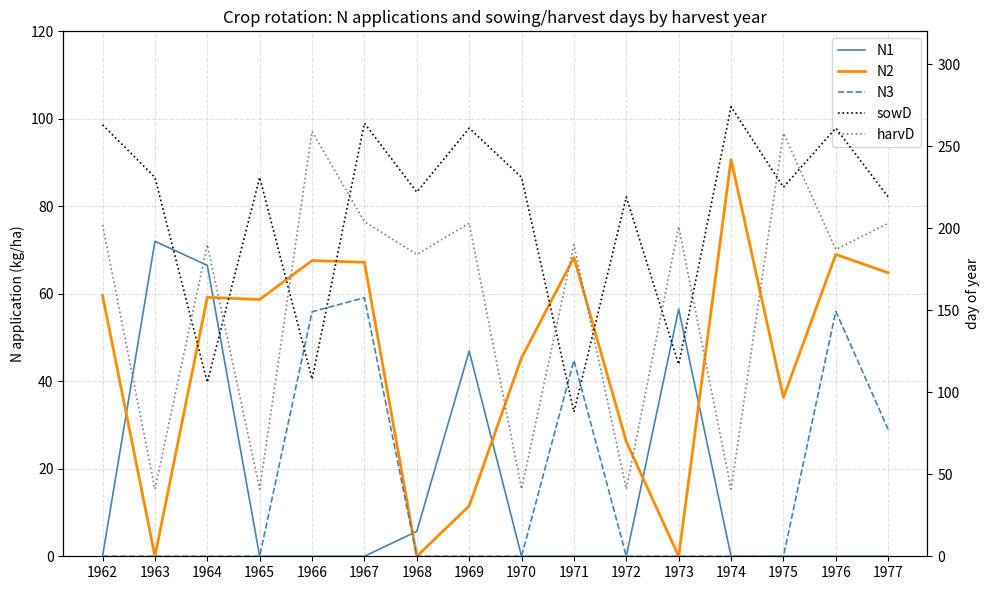

Between 1967 and 1968, which series saw the biggest shift?

N2